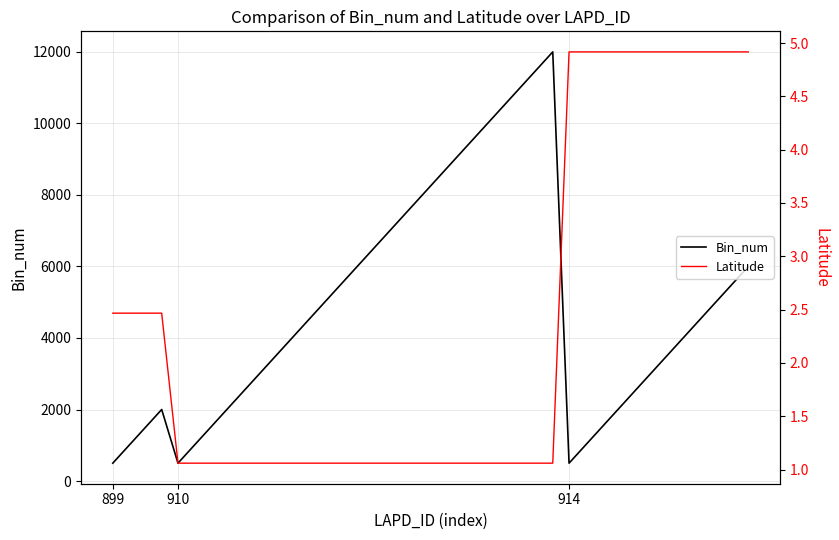

What is the minimum value for Bin_num?

500